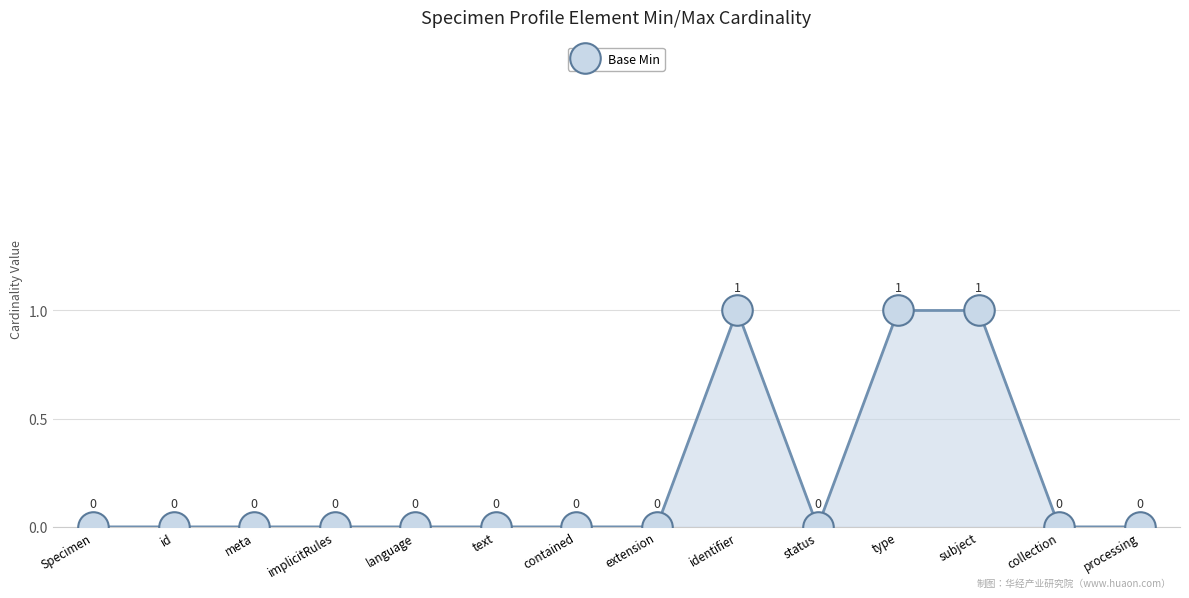

What is the label of the 4th point from the right?

type